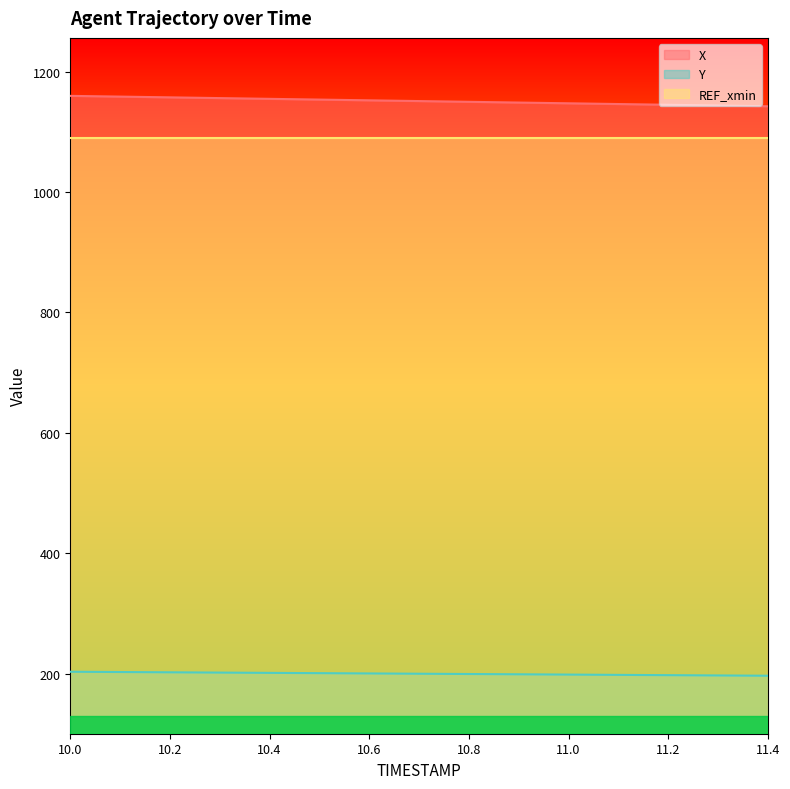

At which label does Y reach its peak?

10.0